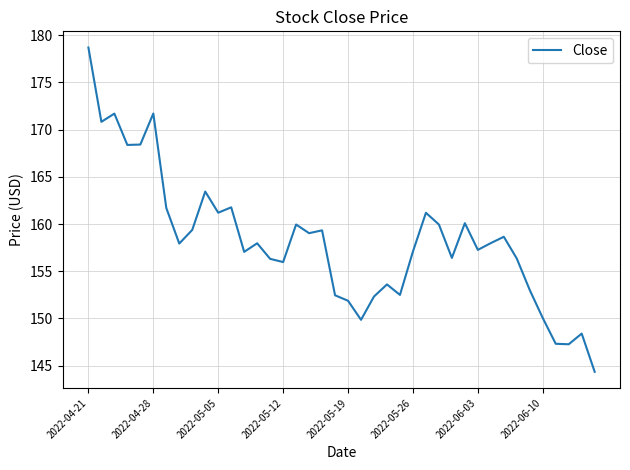

What is the difference between the maximum and minimum values?

34.4